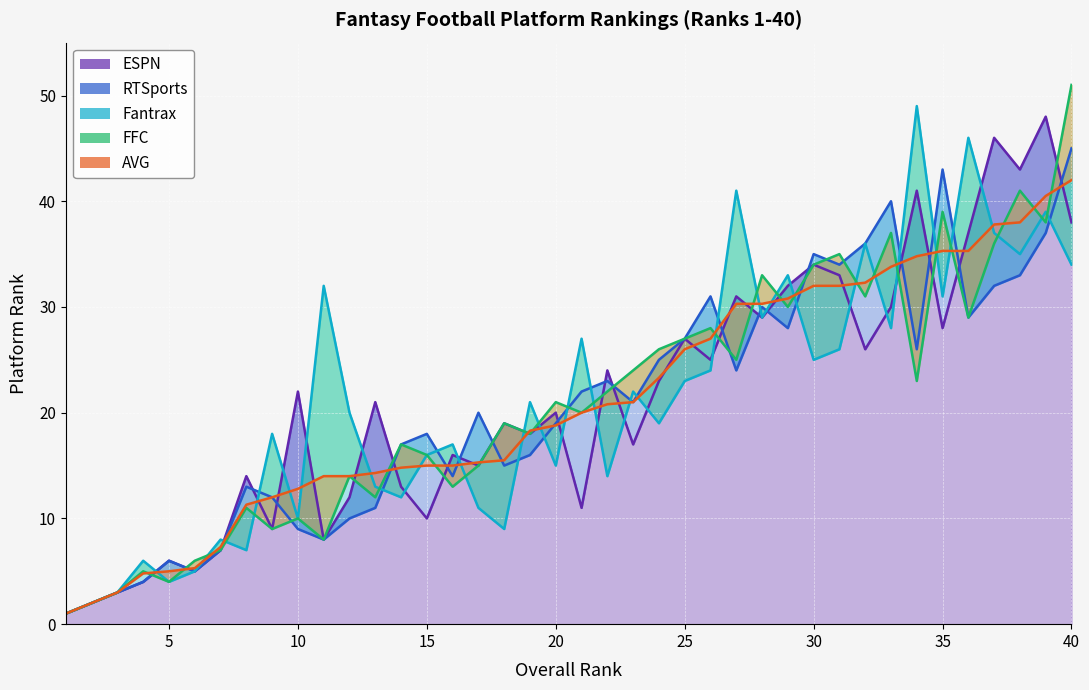

What is the value of the ESPN point at the 34th from the left?

41.0